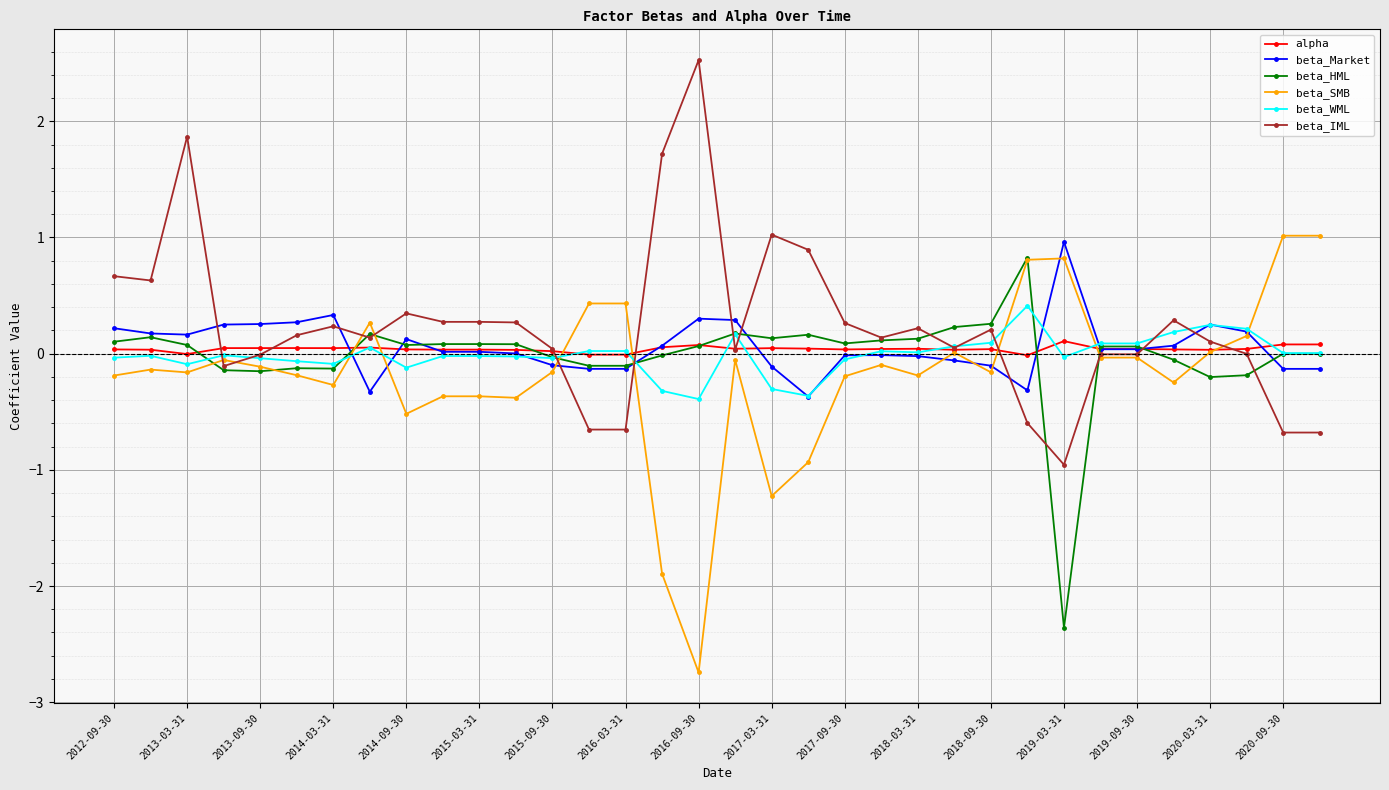

Which series has the widest spread of values?

beta_SMB